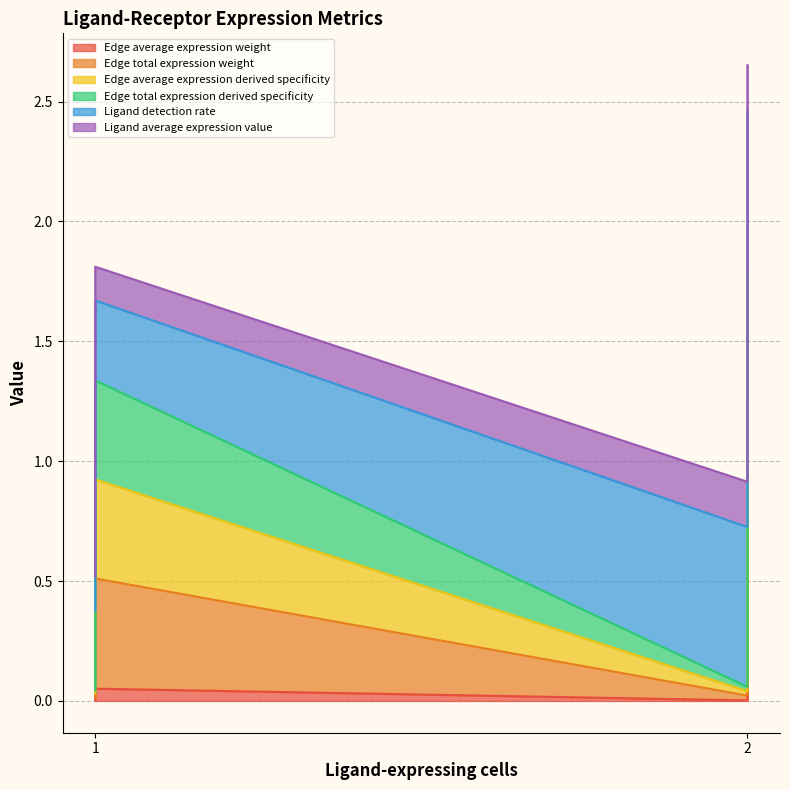

What is the greatest value displayed?

1.8